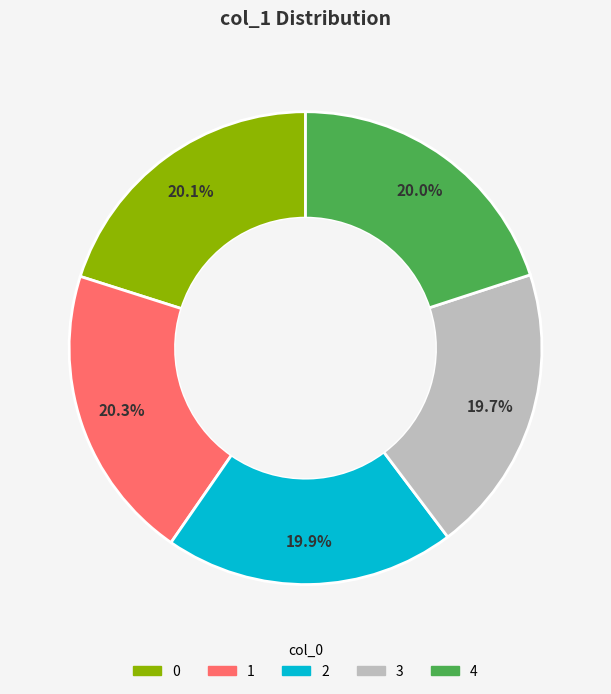

What portion of the pie excludes 2?

80.1%